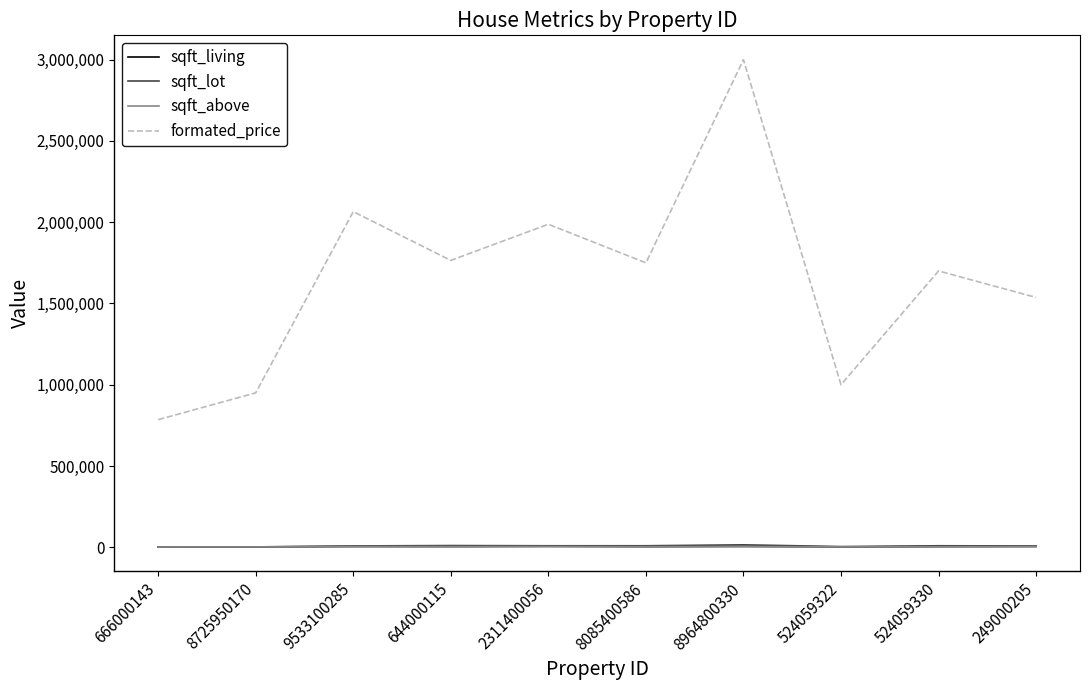

How many lines are shown in the chart?

4